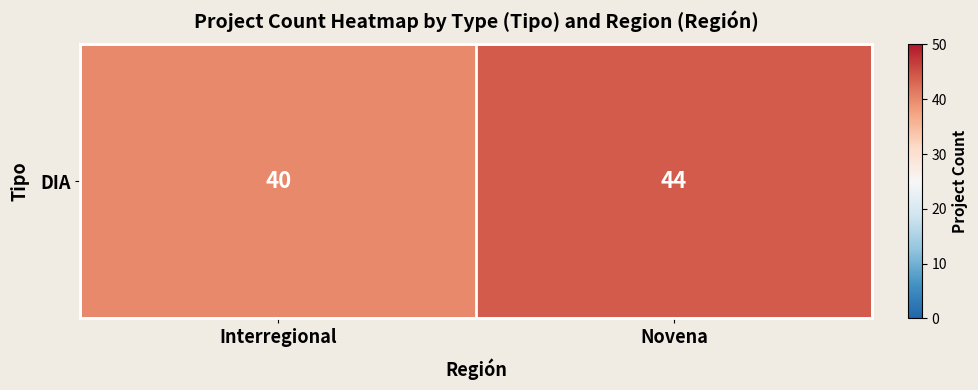

Where is the data nearest to the value 42?

Interregional